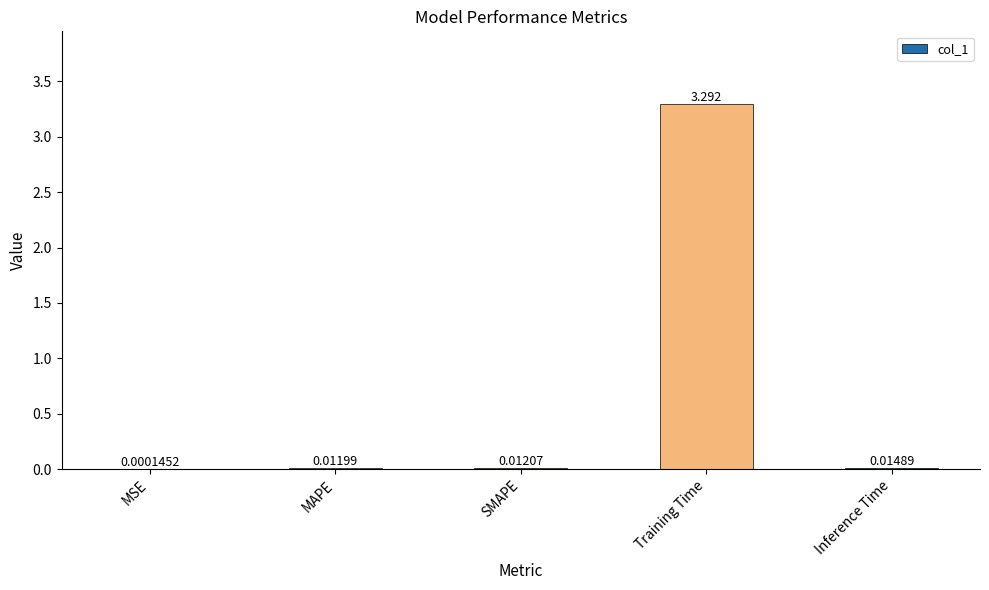

Where is the data nearest to the value 1?

Inference Time